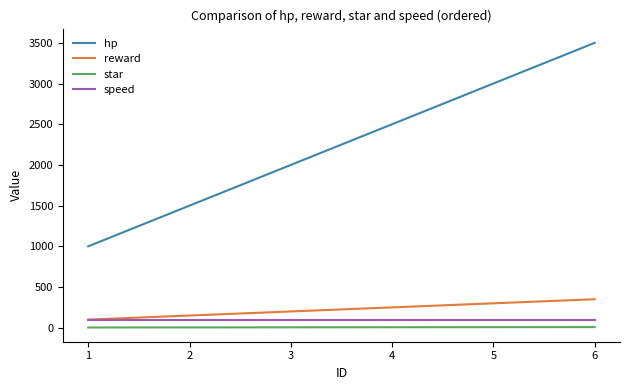

The value of reward at 1 is 100. True or false?

True